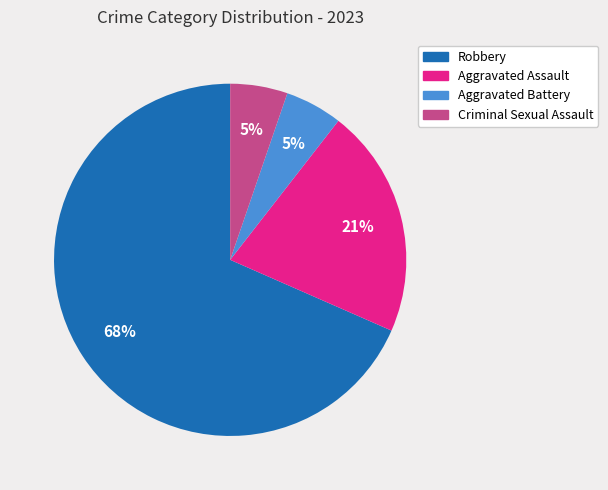

Combined, do Aggravated Battery and Criminal Sexual Assault account for over 50%?

No